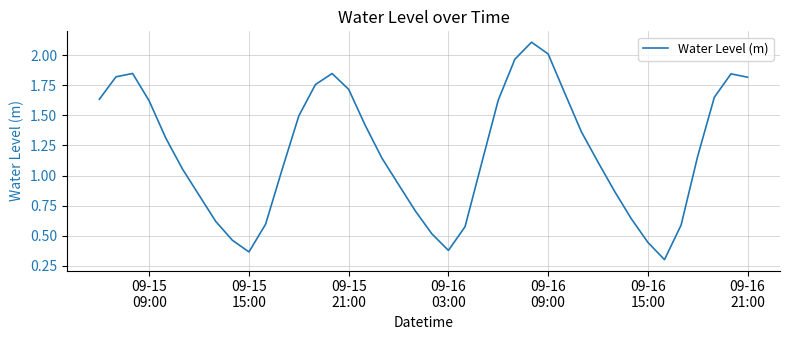

What is the smallest value displayed?

0.3